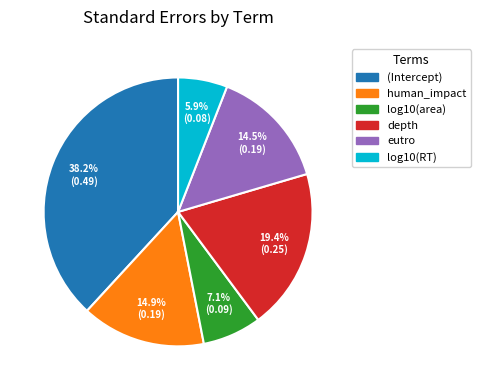

Which has a higher value, depth or (Intercept)?

(Intercept)